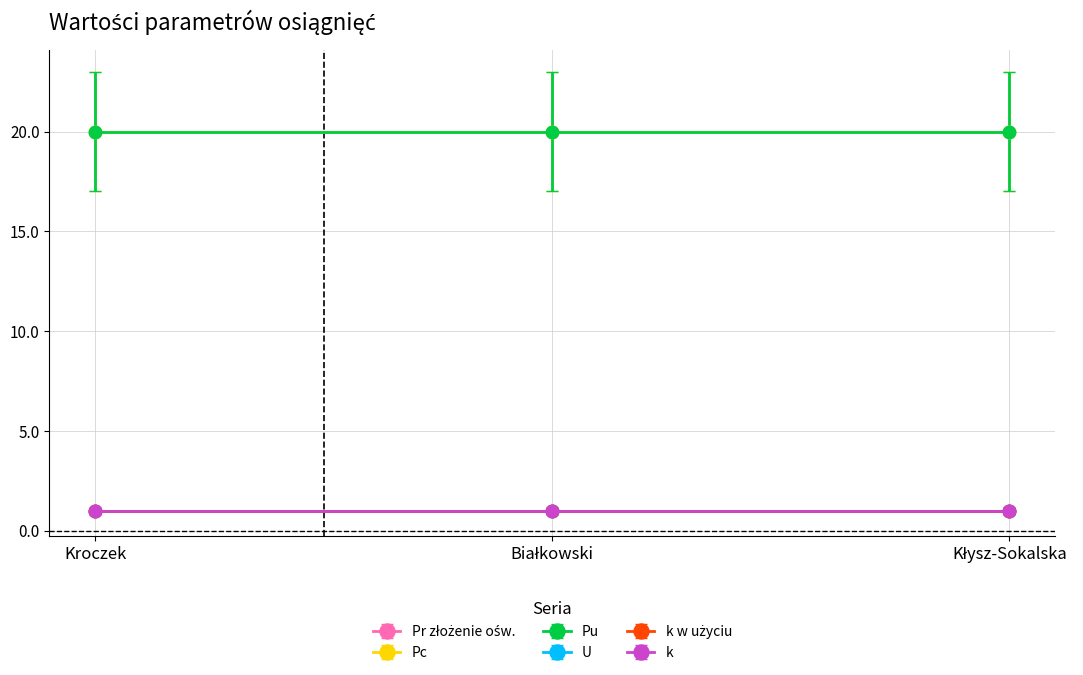

Which category has the highest value across all series?

Kroczek